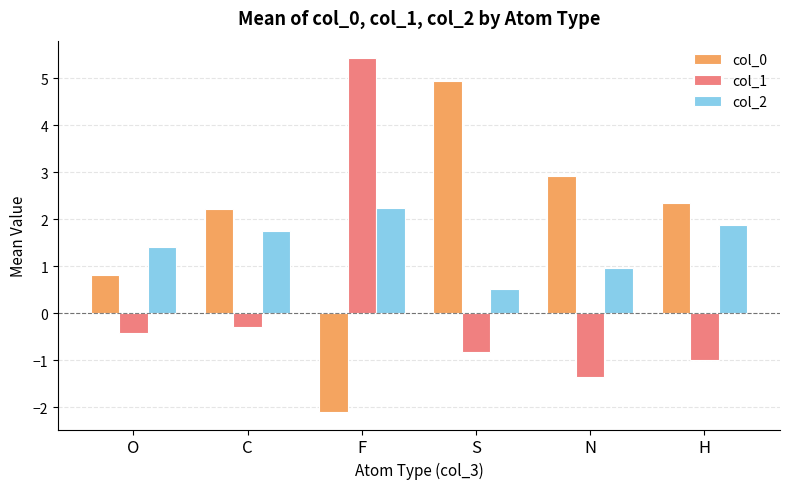

Reading left to right, transcribe all the data shown in this chart.

col_0: O=0.8	C=2.2	F=-2.1	S=4.9	N=2.9	H=2.3
col_1: O=-0.4	C=-0.3	F=5.4	S=-0.8	N=-1.4	H=-1.0
col_2: O=1.4	C=1.8	F=2.3	S=0.5	N=1.0	H=1.9